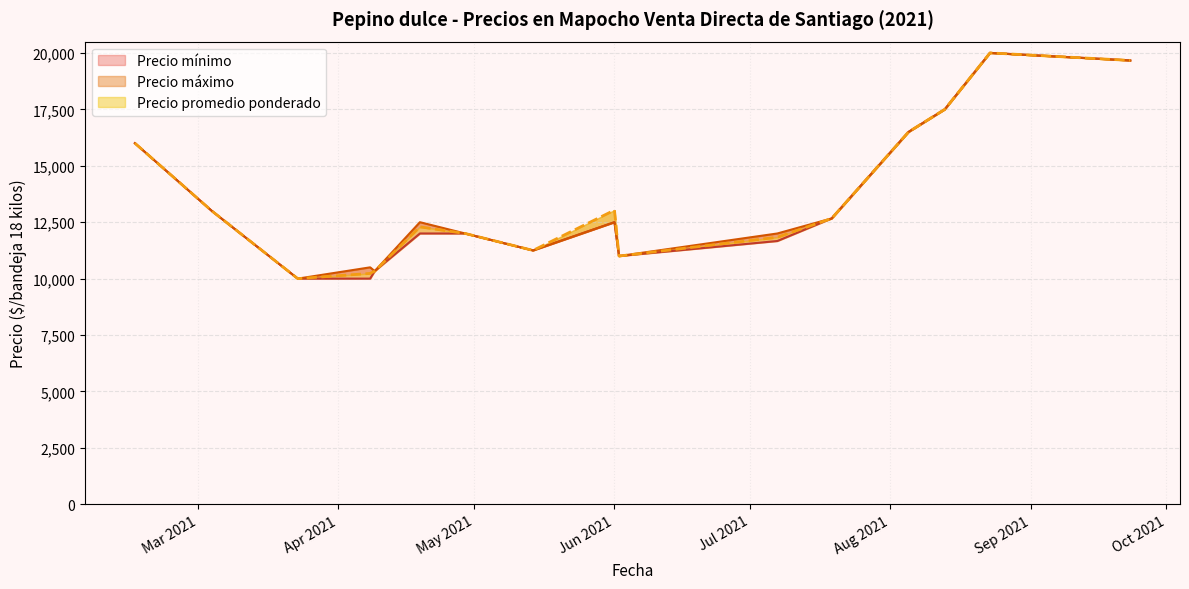

True or false: Precio promedio ponderado has more than 1 interior local peaks.

True